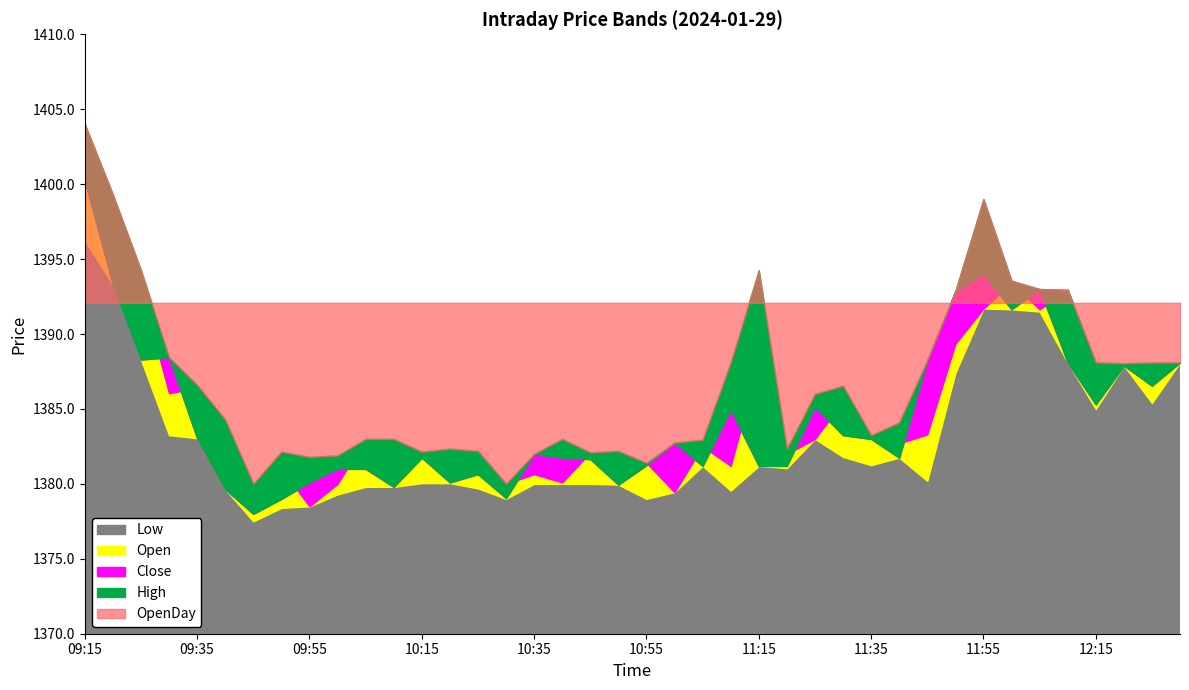

Between 11:35 and 12:10, which is larger?

12:10